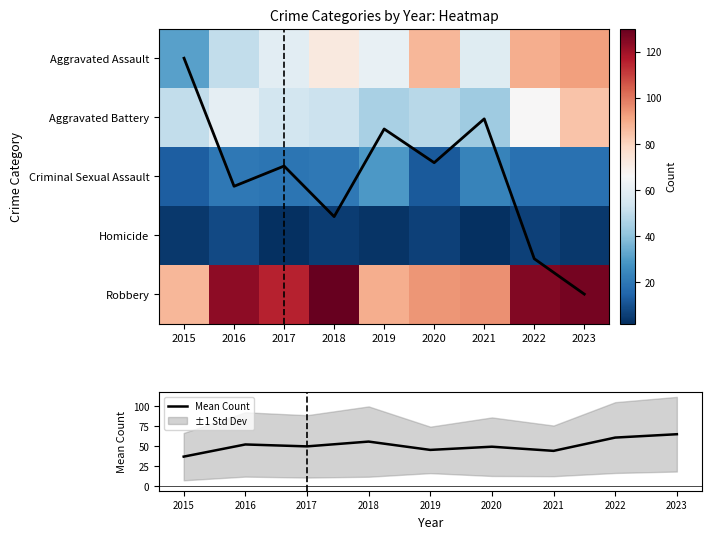

The Mean Count series shows 15.5 at 2020. True or false?

False